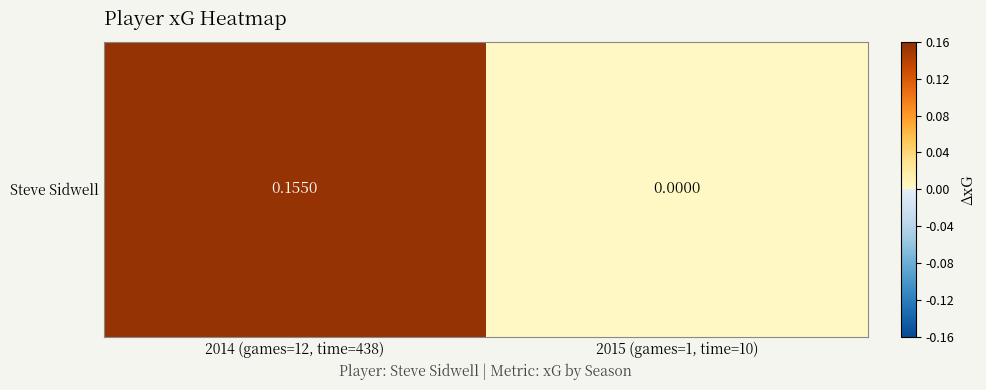

Between 2015 (games=1, time=10) and 2014 (games=12, time=438), which is larger?

2014 (games=12, time=438)